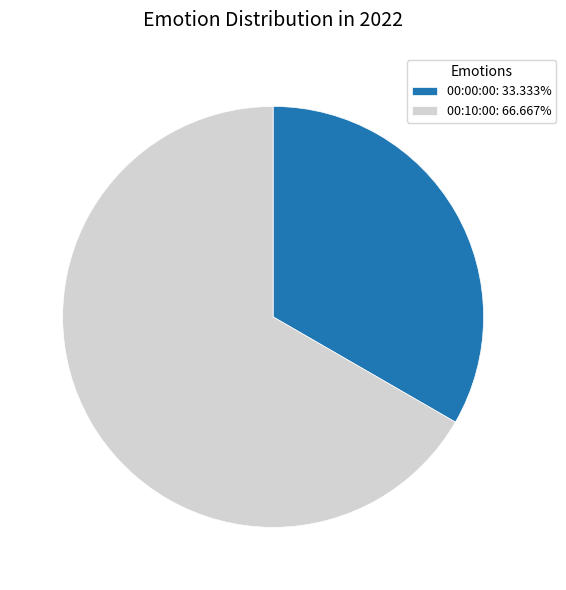

Do 00:10:00: 66.667% and 00:00:00: 33.333% together represent more than half of the pie?

Yes